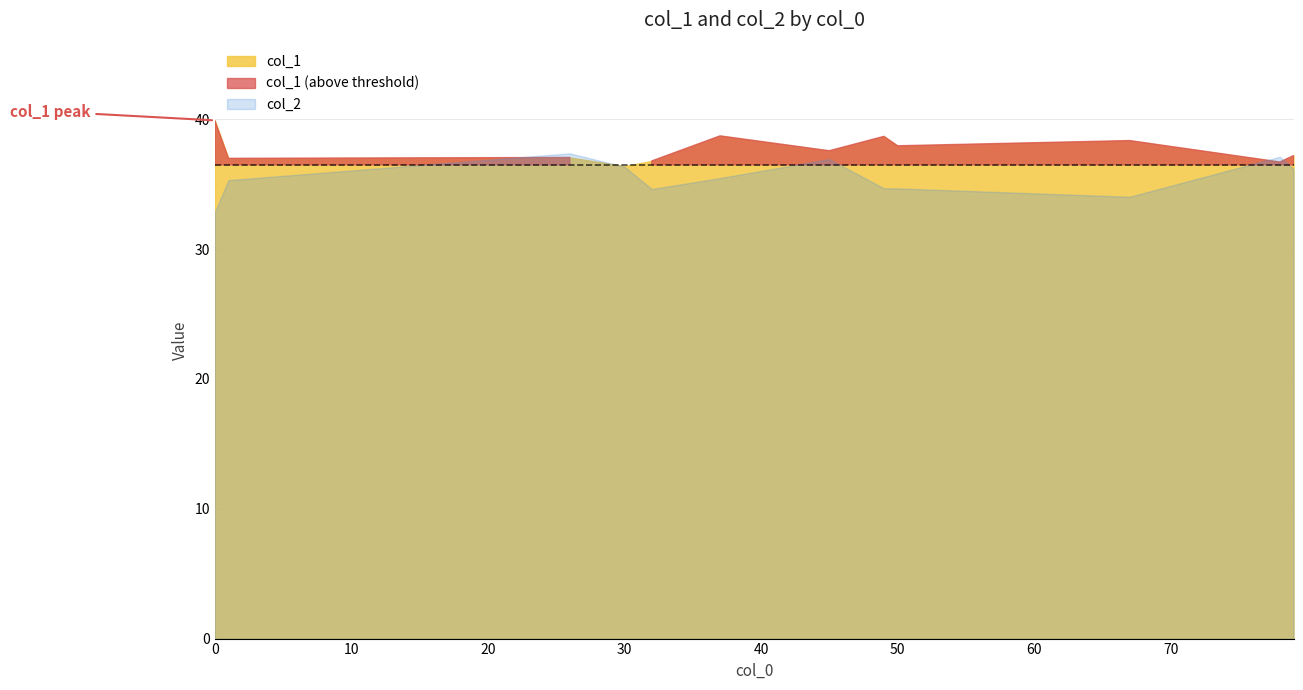

What is the approximate value of col_2 at 0?

32.9